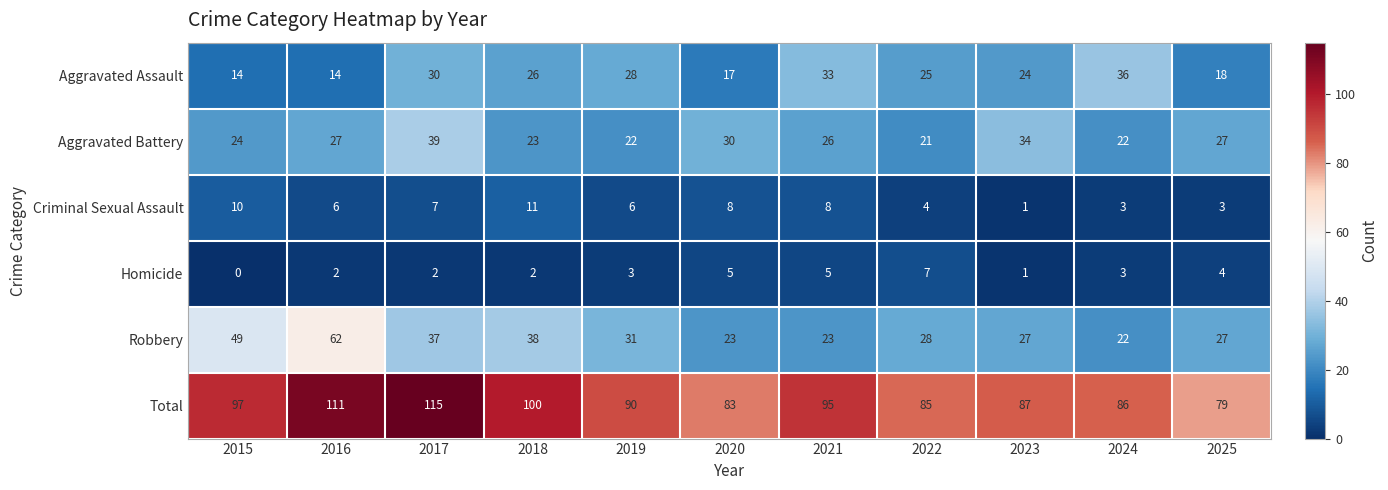

At which category does the chart reach its minimum across all series?

2015